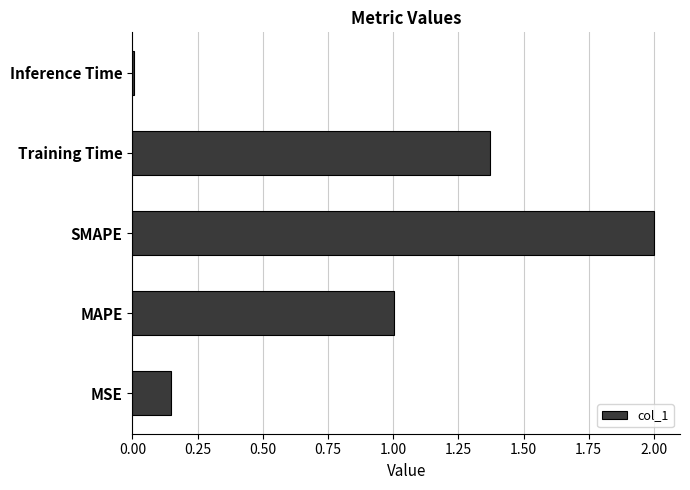

Is it true that the value at SMAPE is 2.0?

True